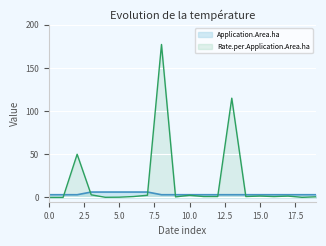

What is the difference between the second highest and minimum values in the Application.Area.ha series?

3.1